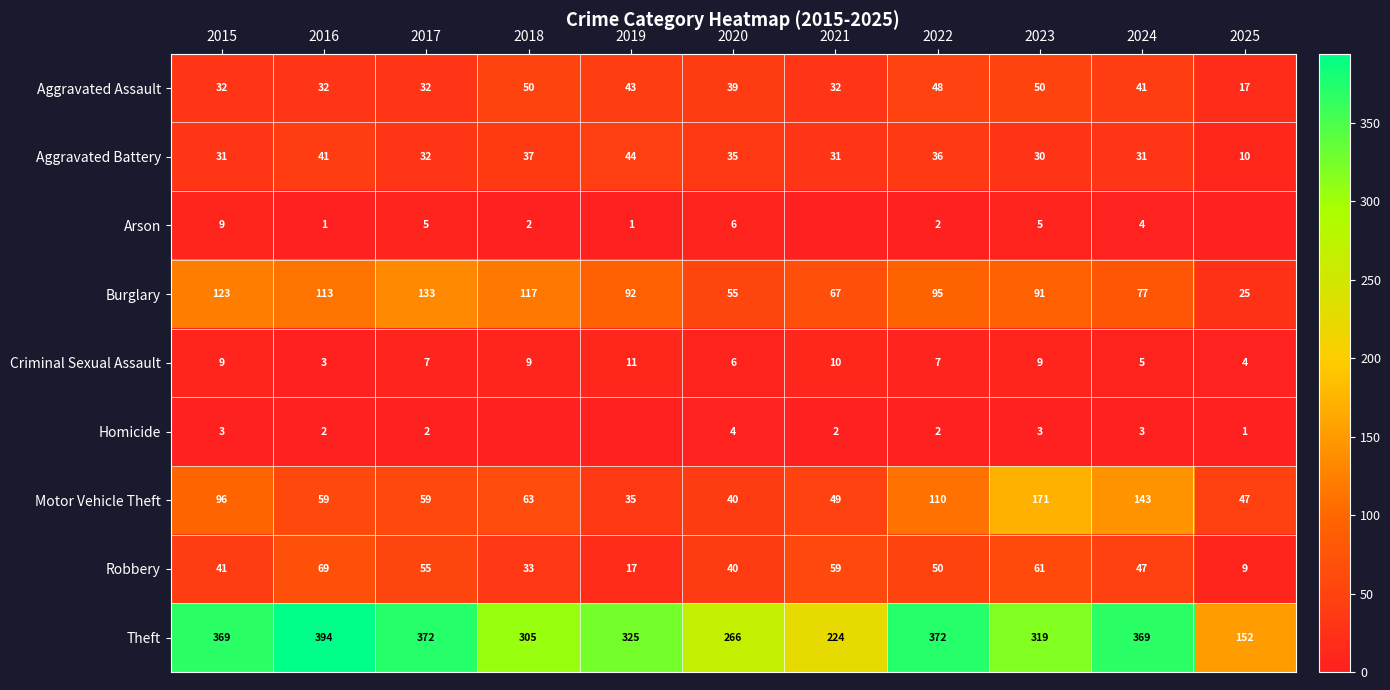

At how many categories does at least one series exceed 169?

10